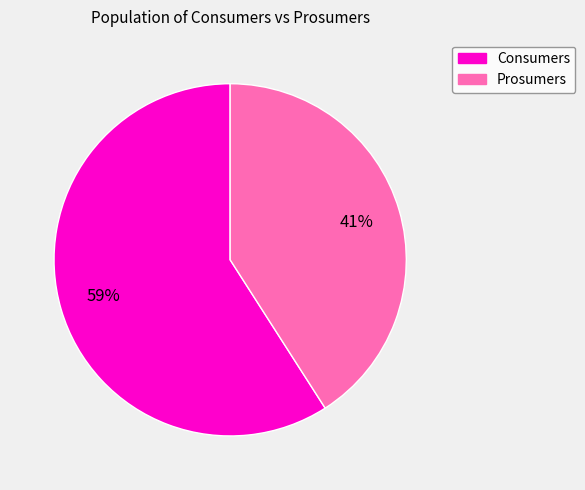

Count the number of slices in the pie.

2